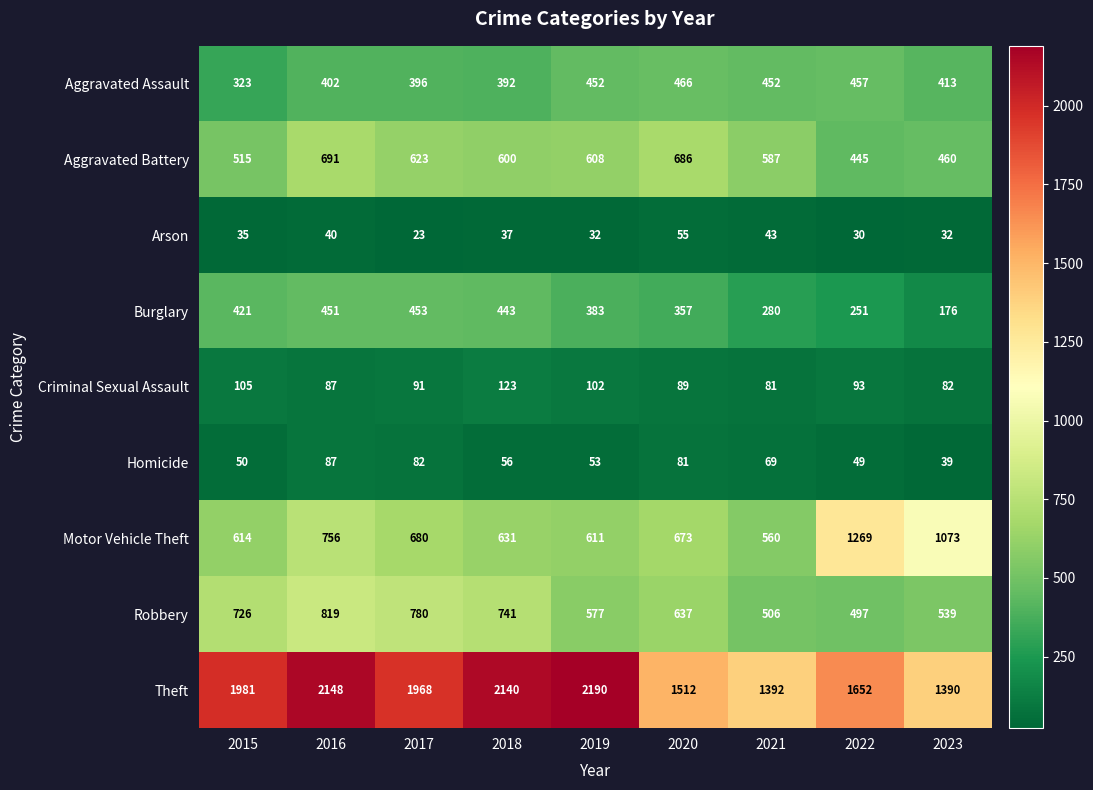

At how many categories does at least one series exceed 719?

9